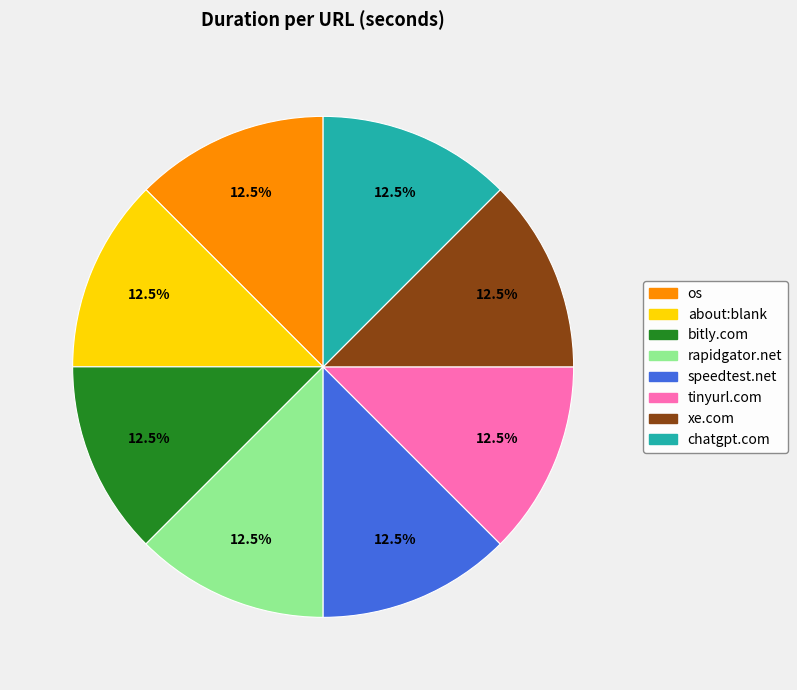

Is there any slice that represents more than half of the pie?

No